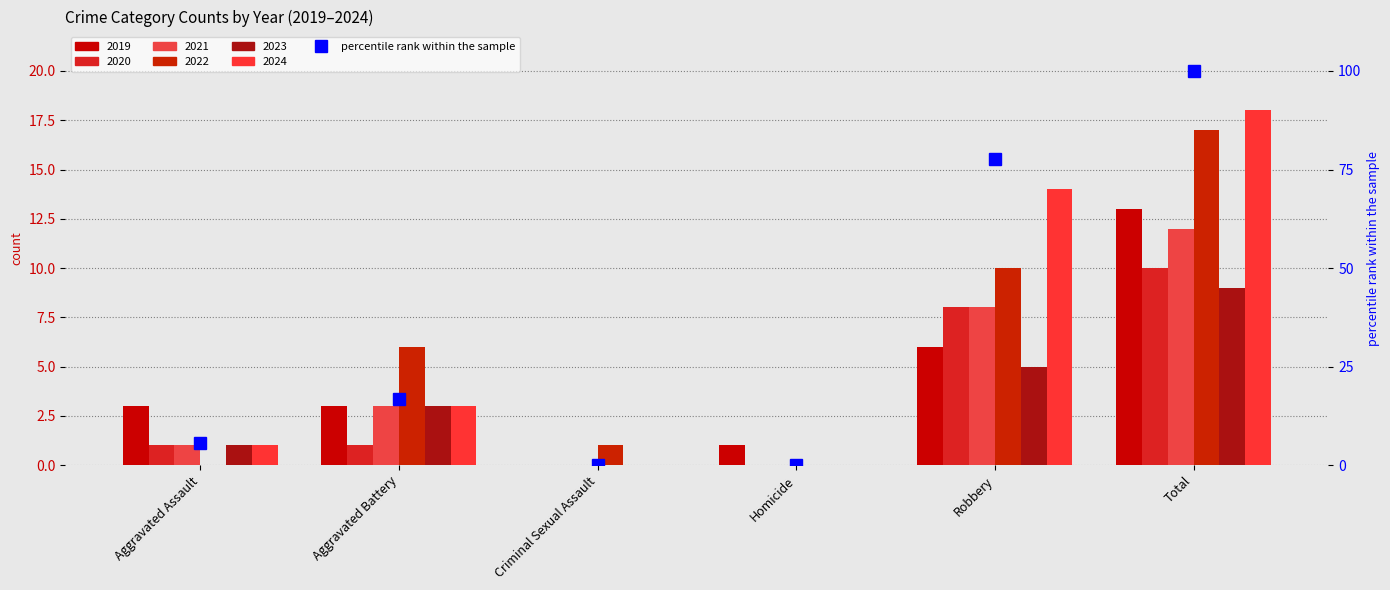

Which label corresponds to the largest value in the chart?

Total